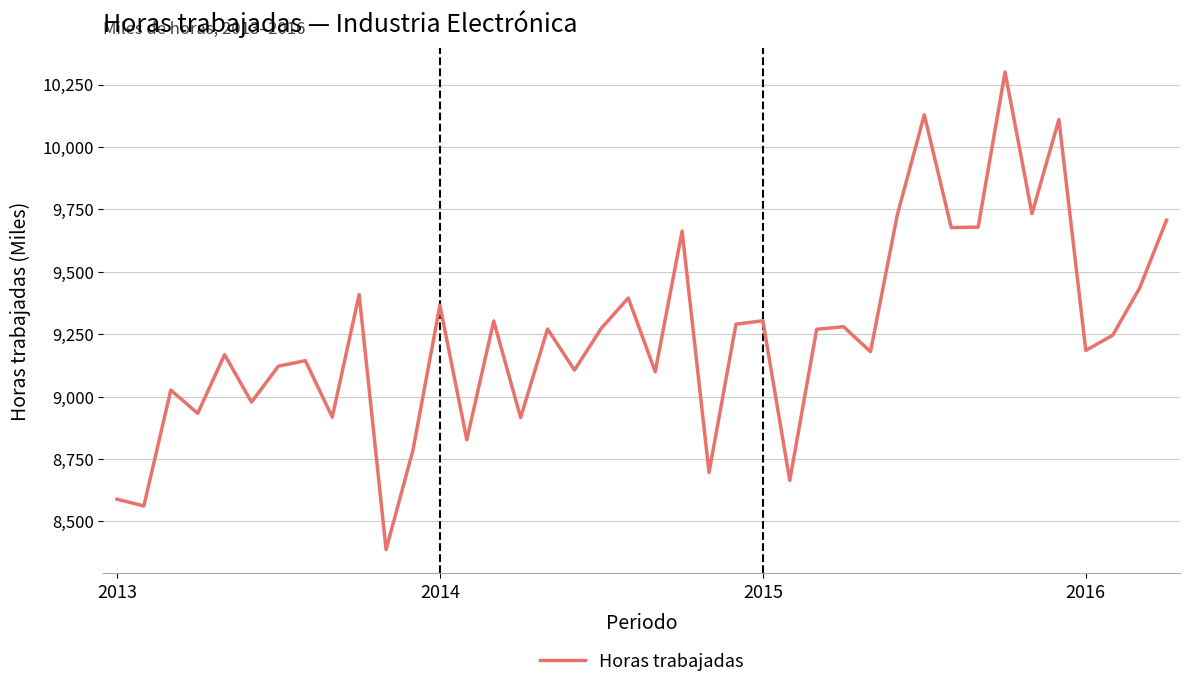

What is the minimum value shown in the chart?

8387